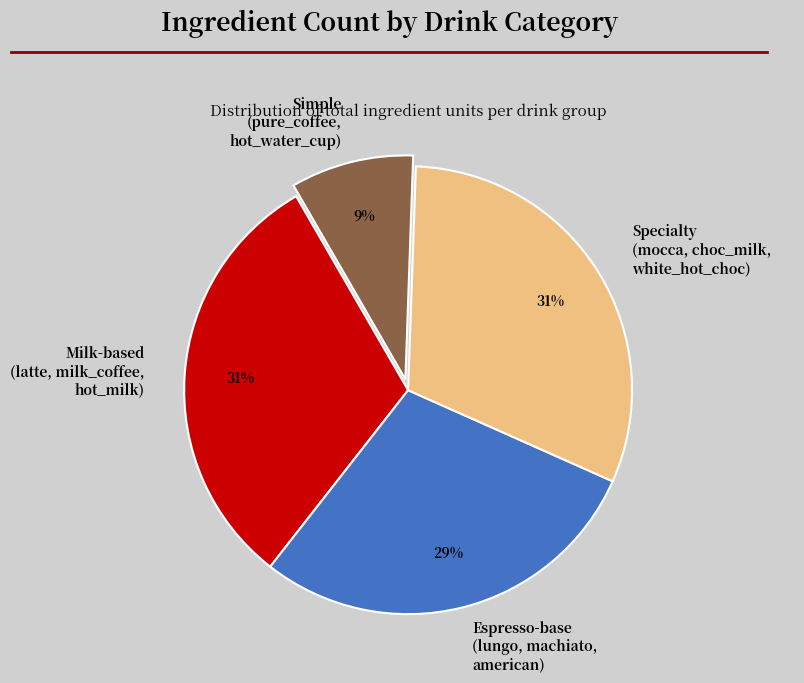

What is the smallest slice in the pie chart?

Simple (pure_coffee, hot_water_cup)